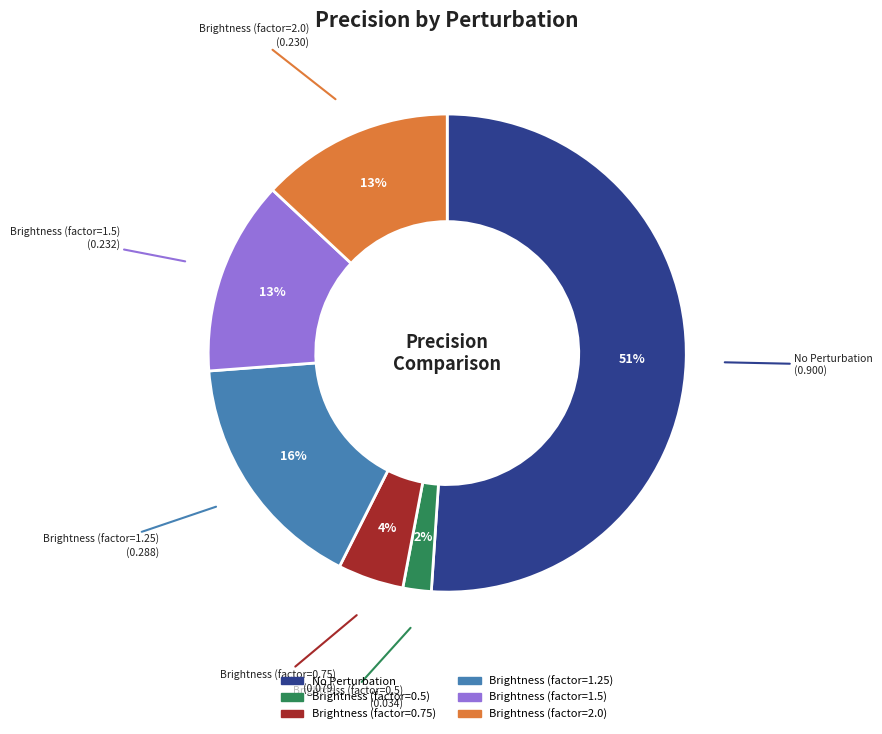

How many slices are in this pie chart?

6